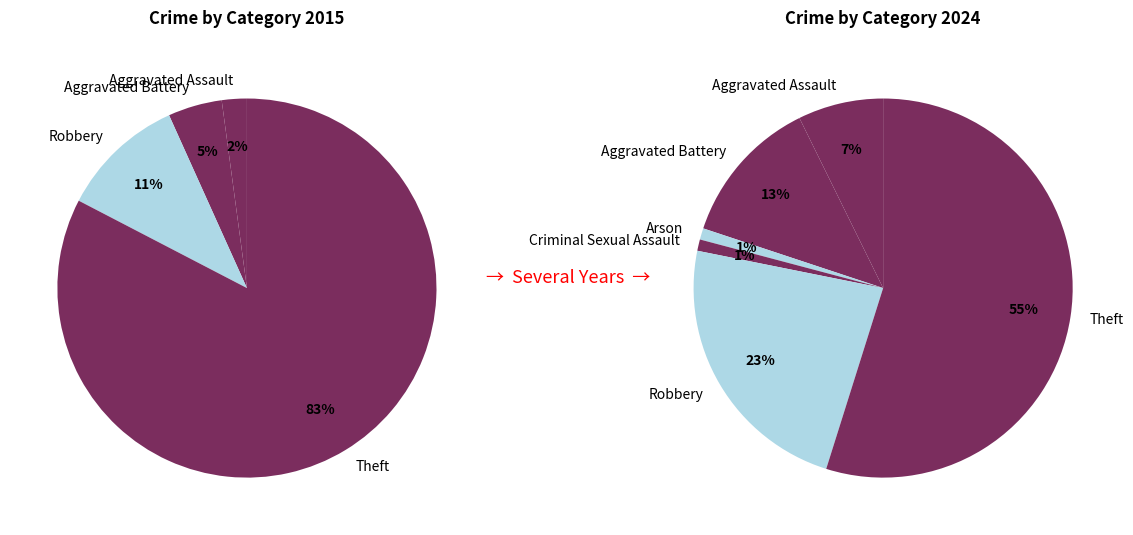

Between values_2015 and 4, which series saw the biggest shift?

values_2024